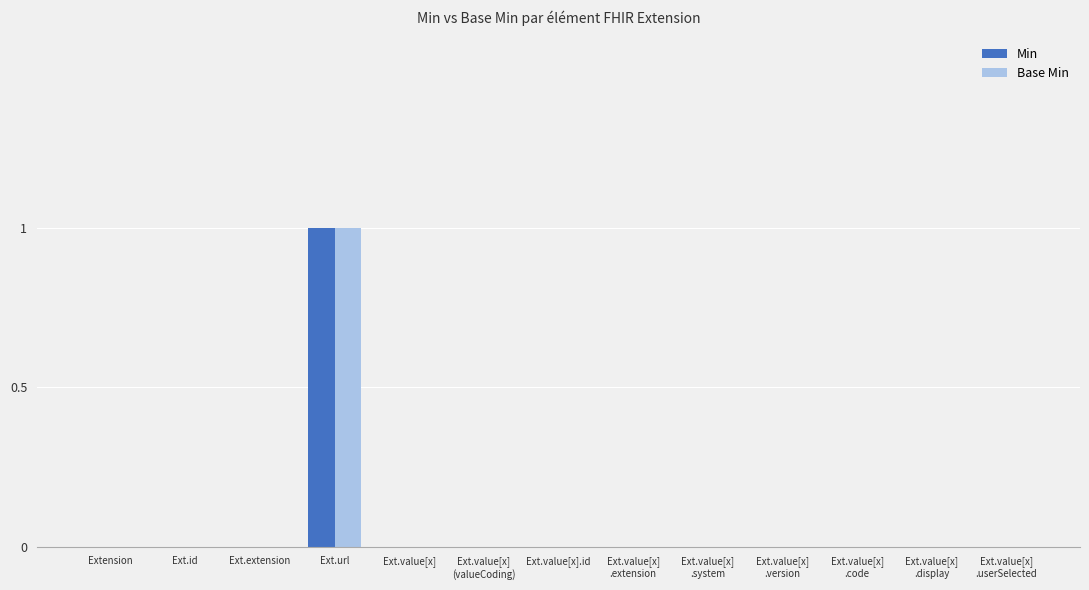

How many Min values are between 0 and 1?

13